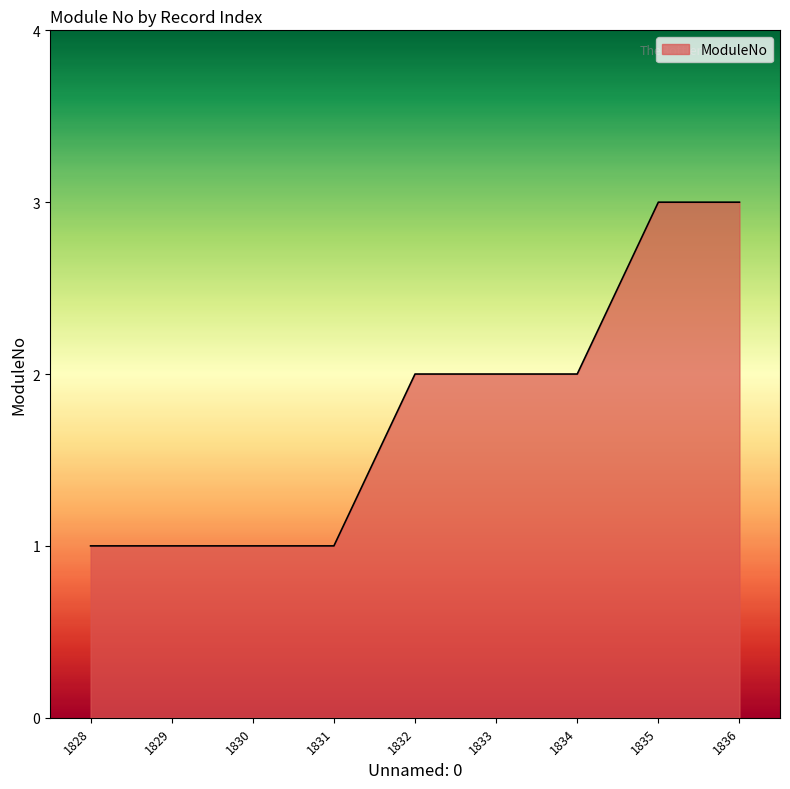

What is the difference between the maximum and minimum values?

2